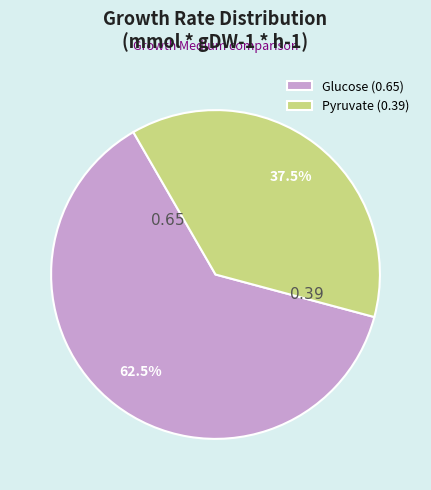

Does Pyruvate account for over 50% of the chart?

No